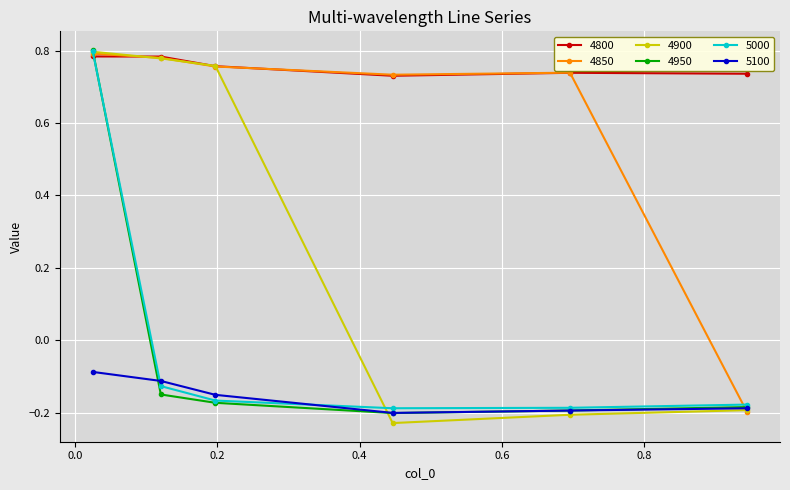

How many intersections are there between 4800 and 5000?

1